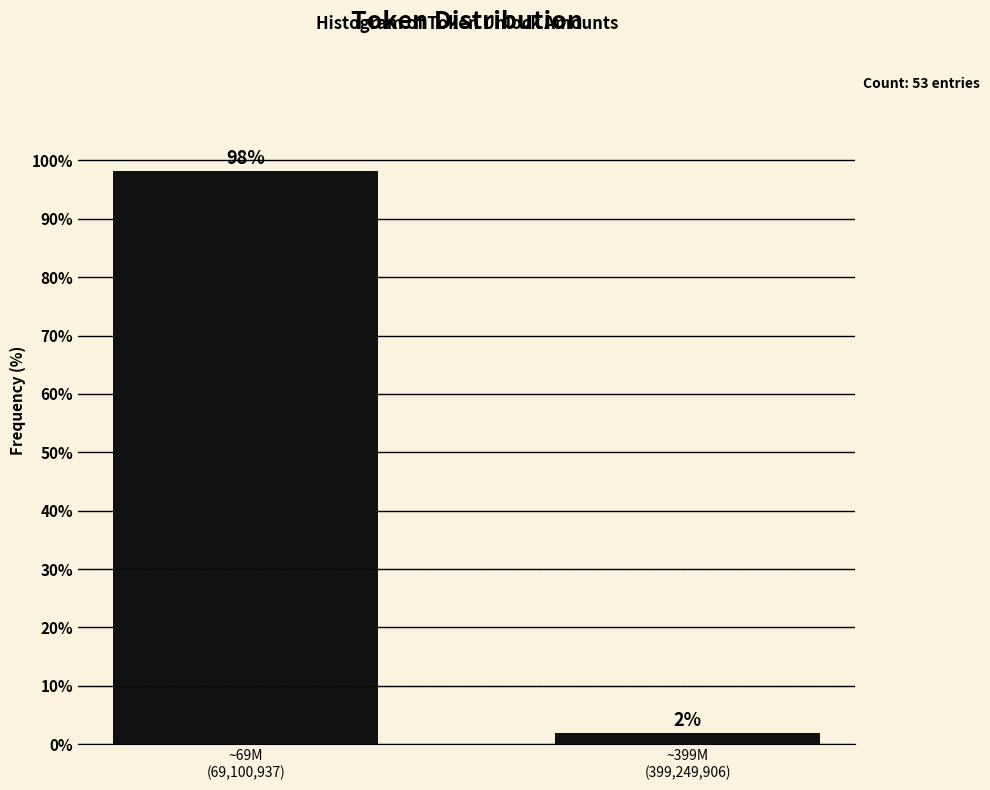

What is the sum of all values?

100.0